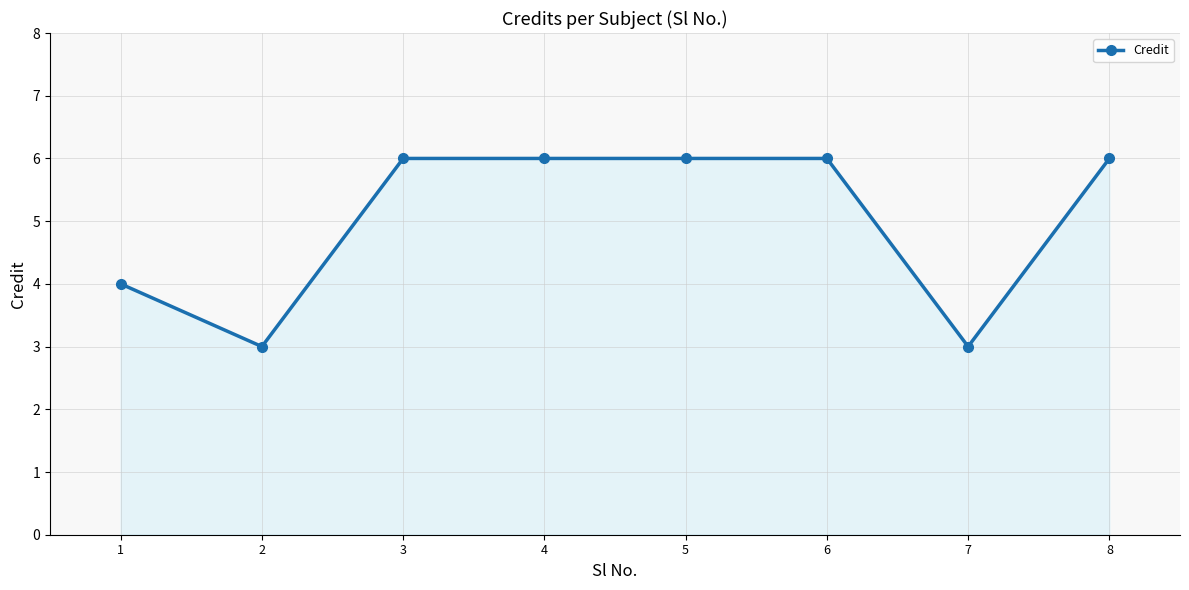

What is the smallest value displayed?

3